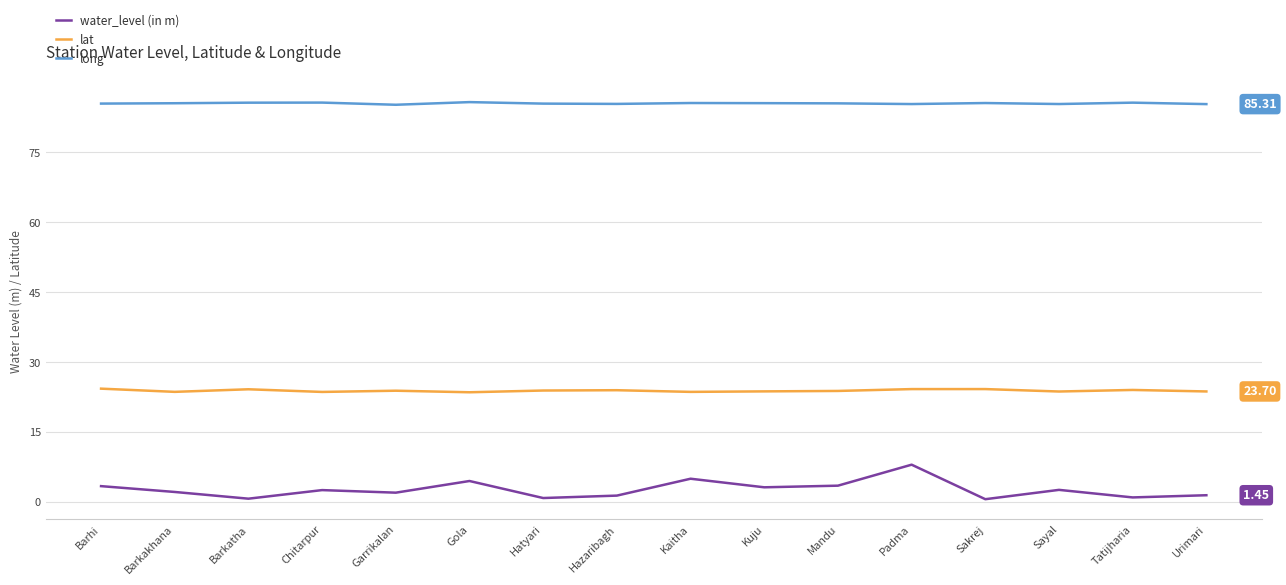

What is the average value of the water_level (in m) series?

2.7